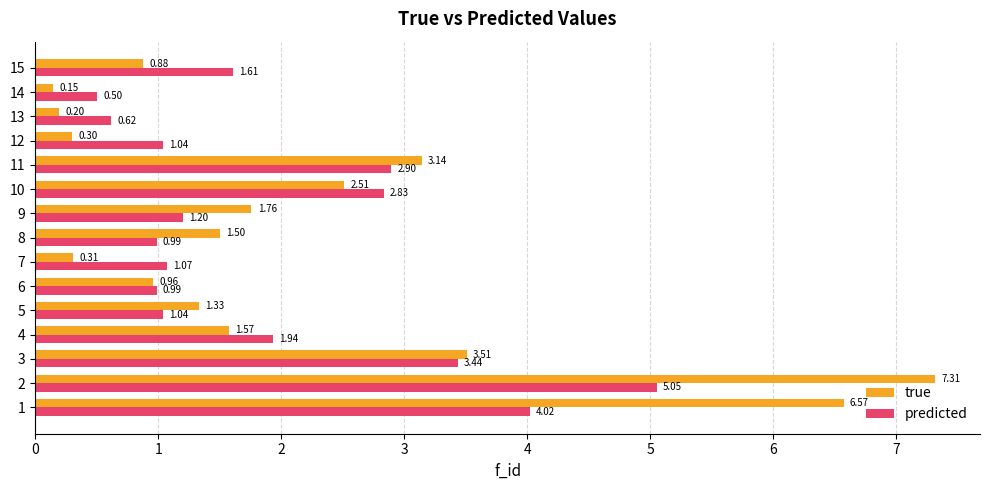

Which series has the largest range (max minus min)?

true